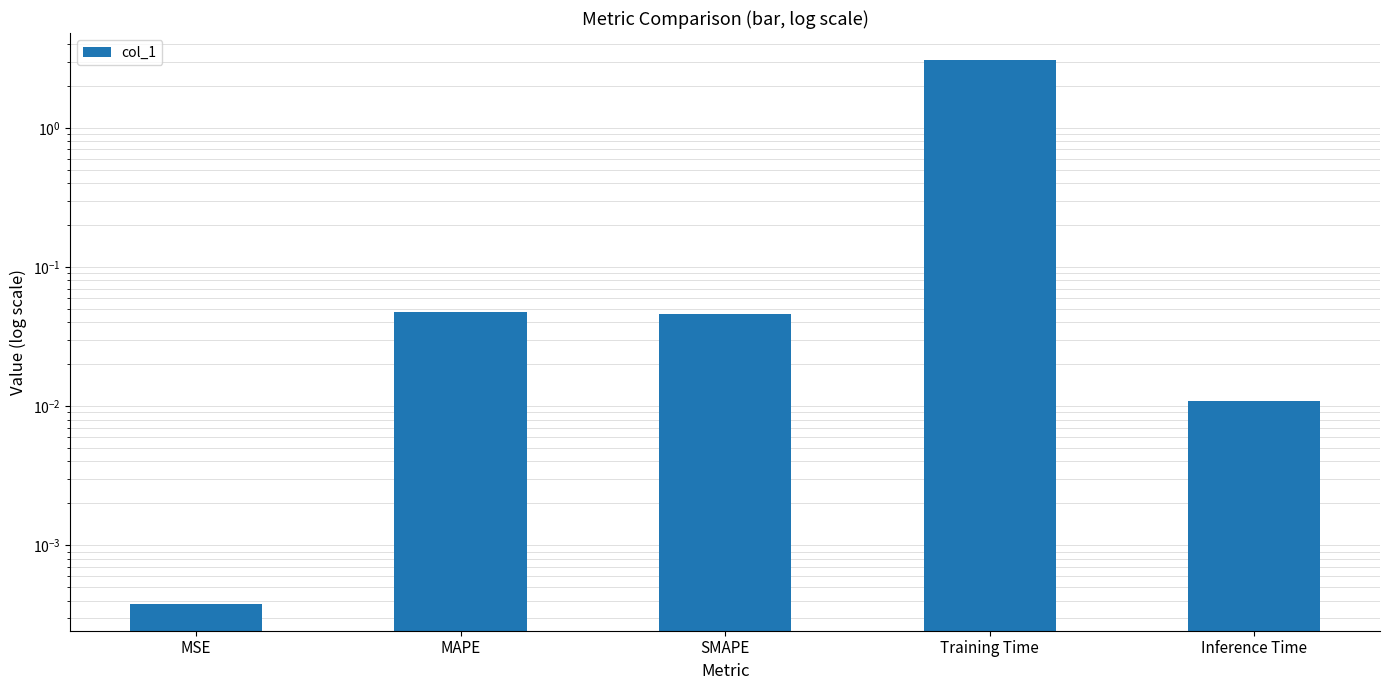

List the labels in order of value, largest first.

Training Time, MAPE, SMAPE, Inference Time, MSE